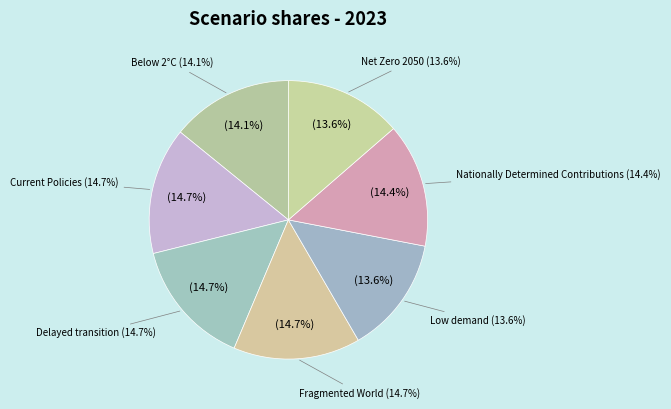

To the nearest percent, what portion does Nationally Determined Contributions represent?

14%